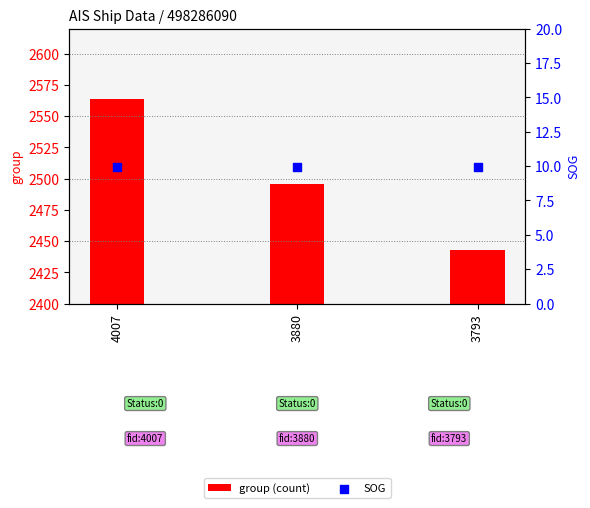

What are all the series names shown in the legend?

group (count), SOG